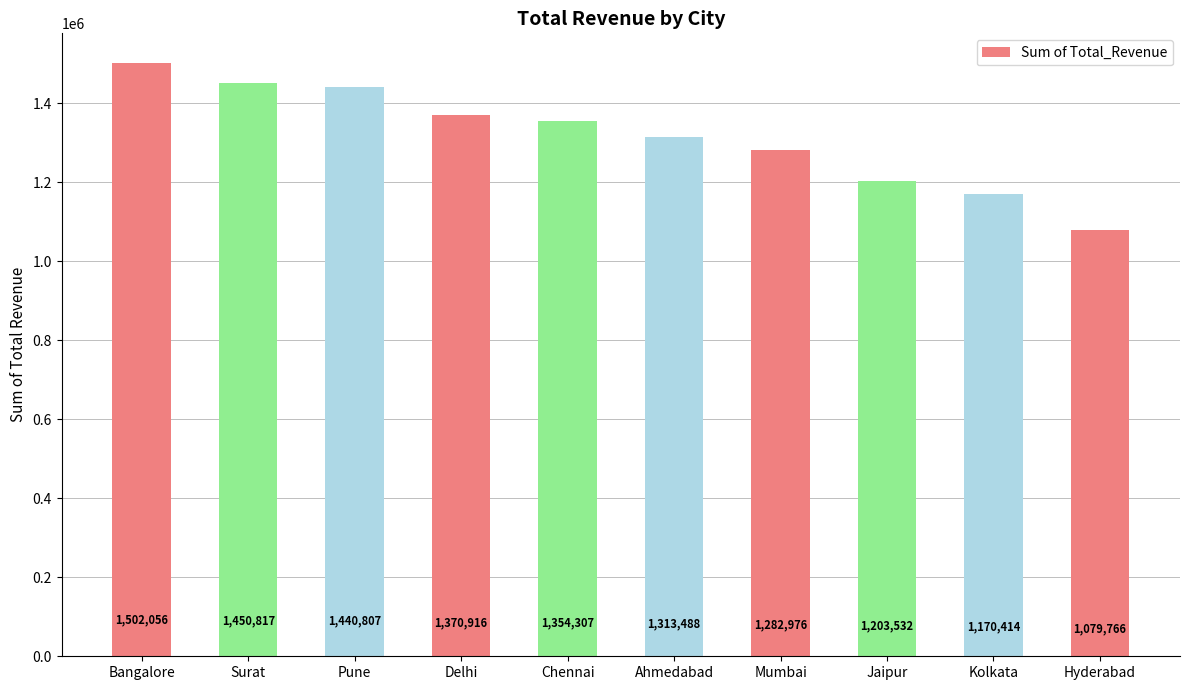

The value at Mumbai is 1282976. True or false?

True